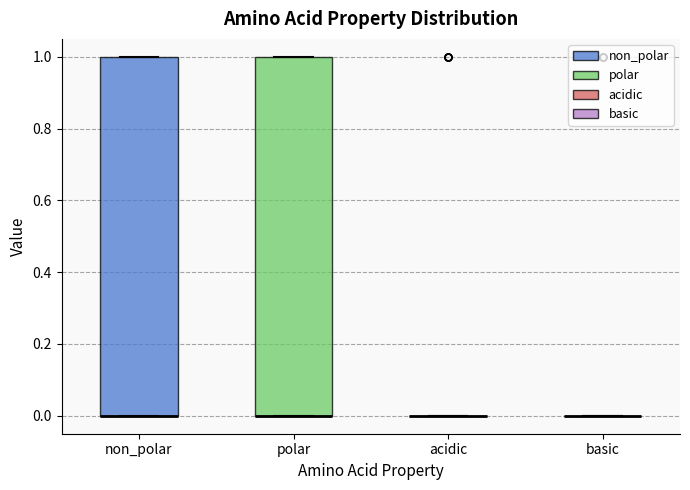

Reading left to right, transcribe this box plot: for each box, give where its median line is, the range the box spans, and where its two whiskers end, as read against the y-axis. The values are not printed on the chart, so give them approximately, as read against the axis.

non_polar: median 0 (drawn on the box's lower edge), box 0 to 1, whiskers 0 to 1
polar: median 0 (drawn on the box's lower edge), box 0 to 1, whiskers 0 to 1
acidic: box collapsed to a line at 0, whiskers 0 to 0
basic: box collapsed to a line at 0, whiskers 0 to 0